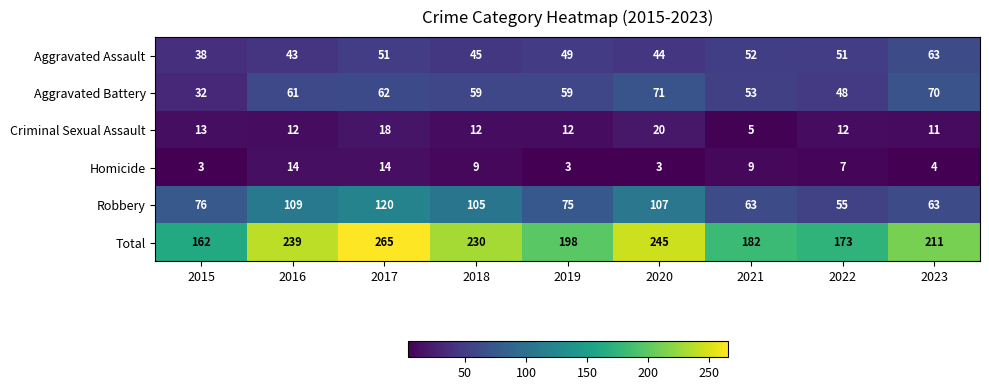

What is the difference between the maximum and minimum values in the Robbery series?

65